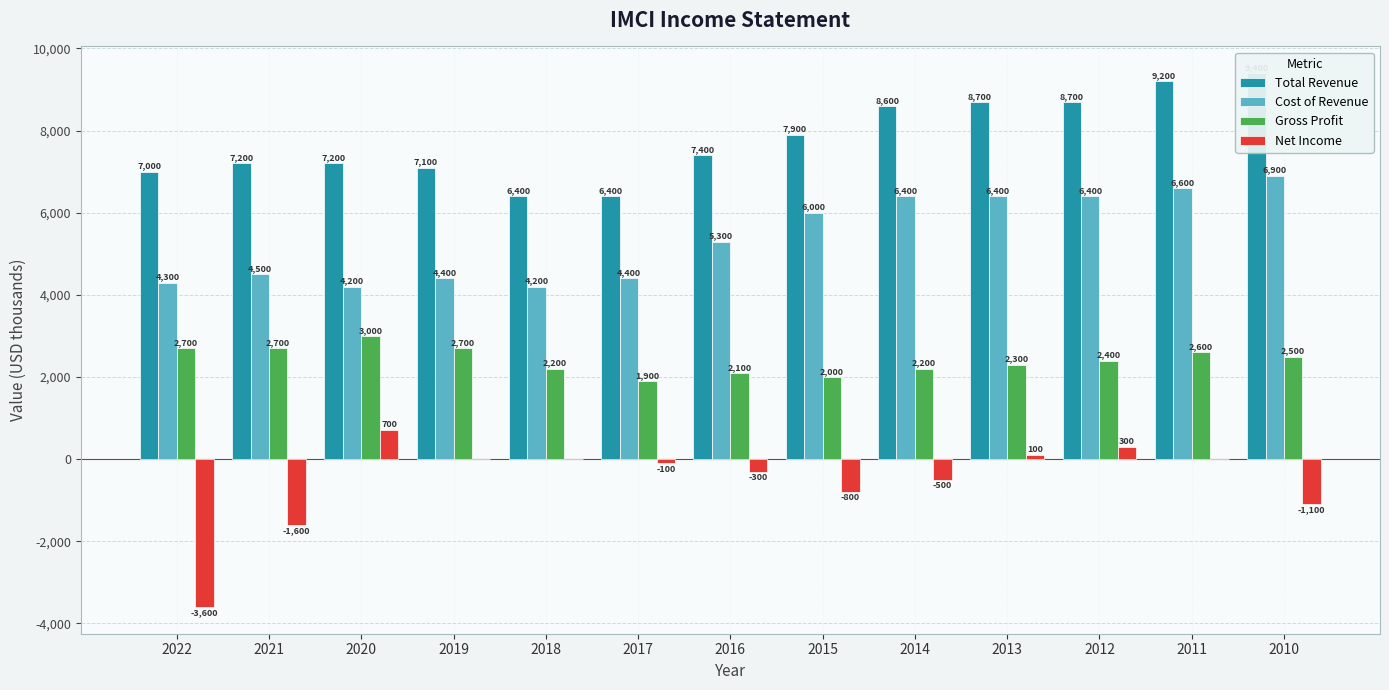

What is the sum of all Cost of Revenue values?

70000